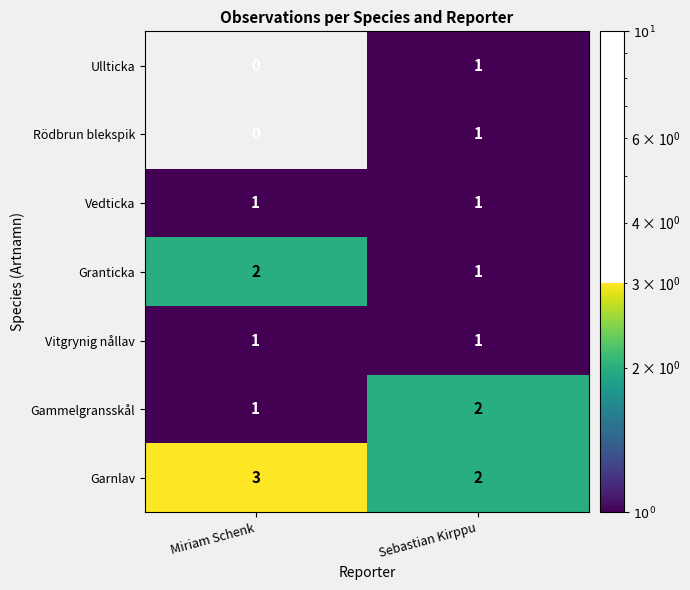

At which category is the sum across all series the highest?

Sebastian Kirppu